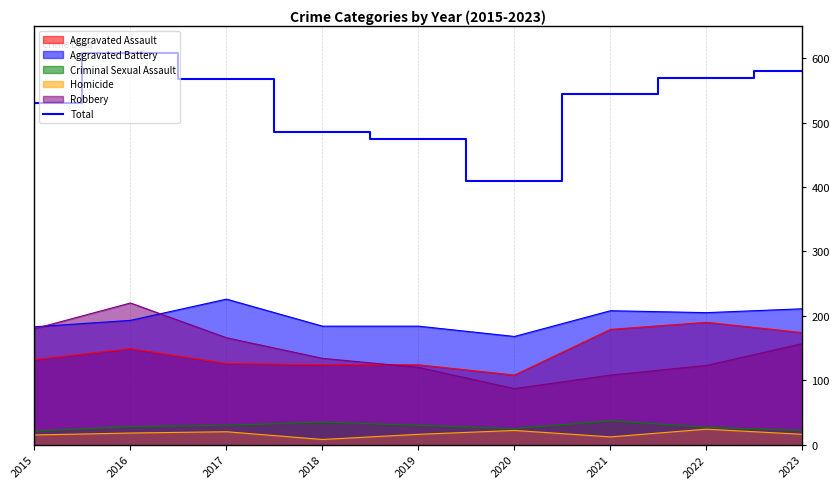

Approximately how many times larger is the value at 2015 compared to 2021?

1.0